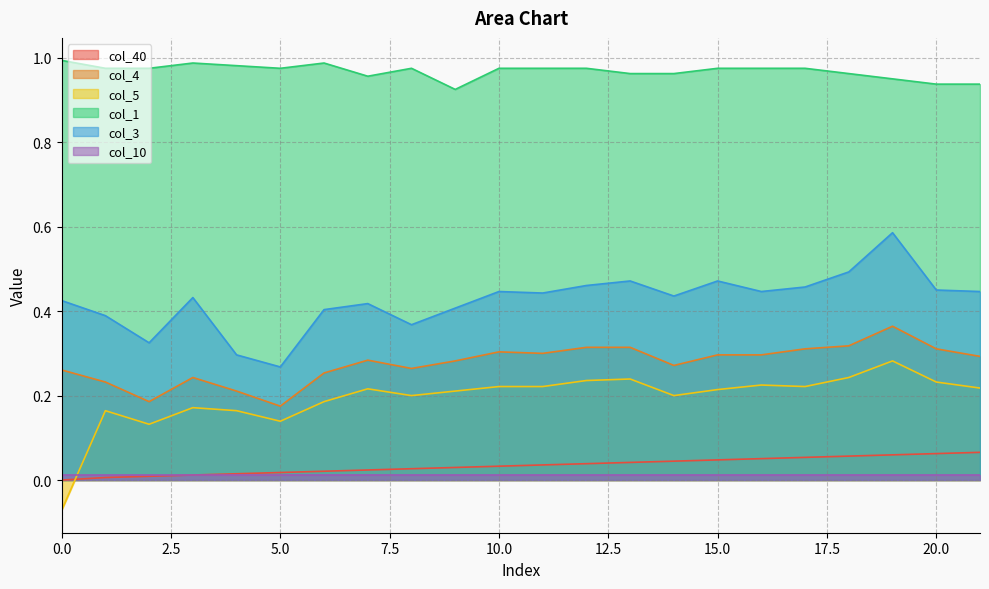

True or false: col_4 has a value of 0.3 at 21.

True